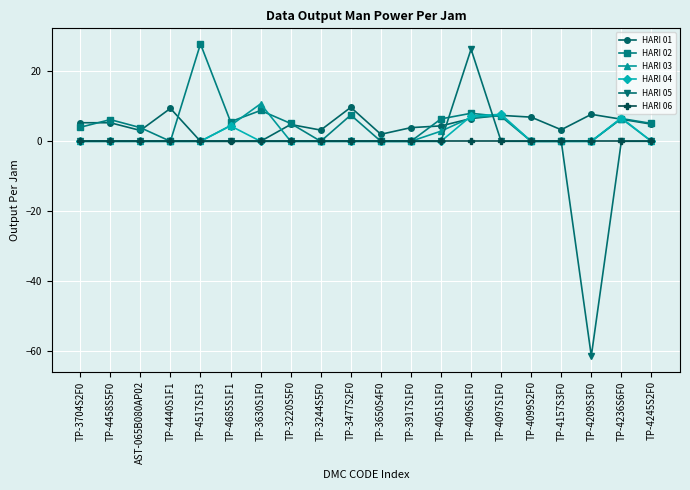

Count the number of data series in this chart.

6